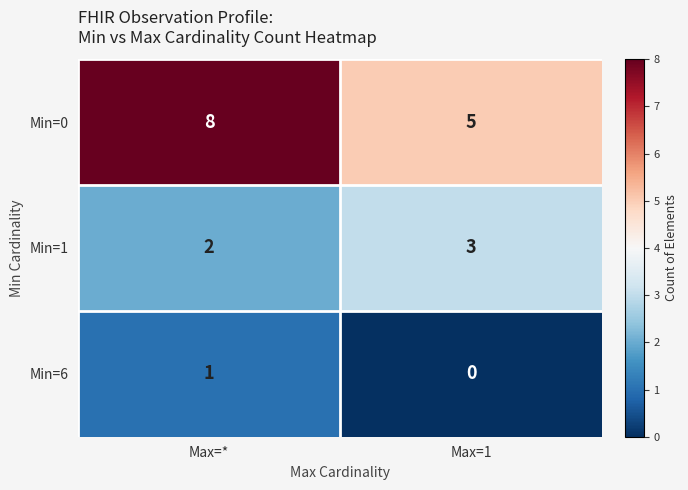

List the series in order of their peak value, highest first.

Min=0, Min=1, Min=6